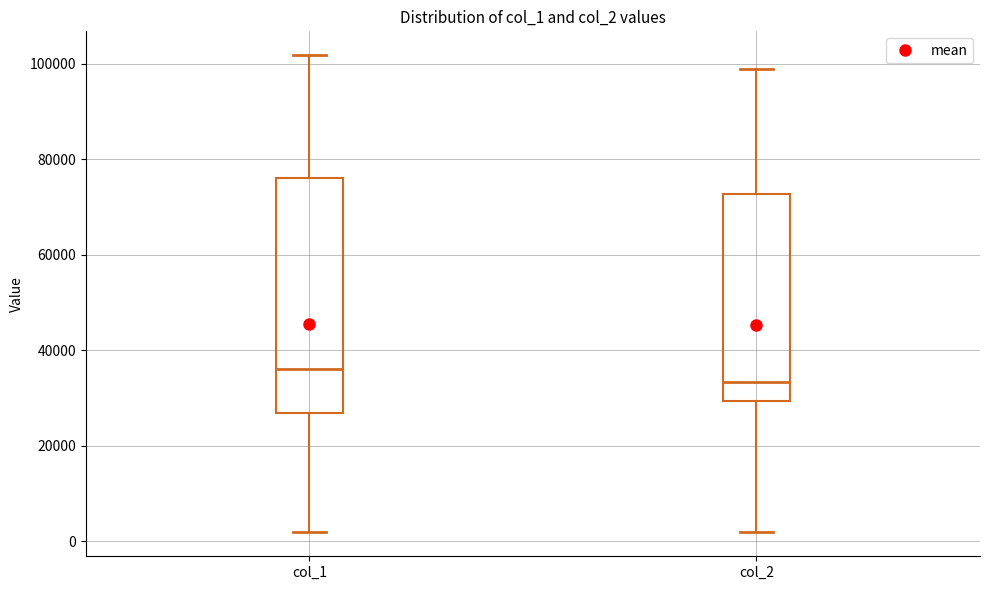

Reading left to right, read every box against the y-axis: the position of its median line, the range the box covers, and the ends of its whiskers. The values are not printed on the chart, so give them approximately, as read against the axis.

col_1: median 36000, box 26000 to 76000, whiskers 2000 to 102000
col_2: median 34000, box 30000 to 72000, whiskers 2000 to 98000